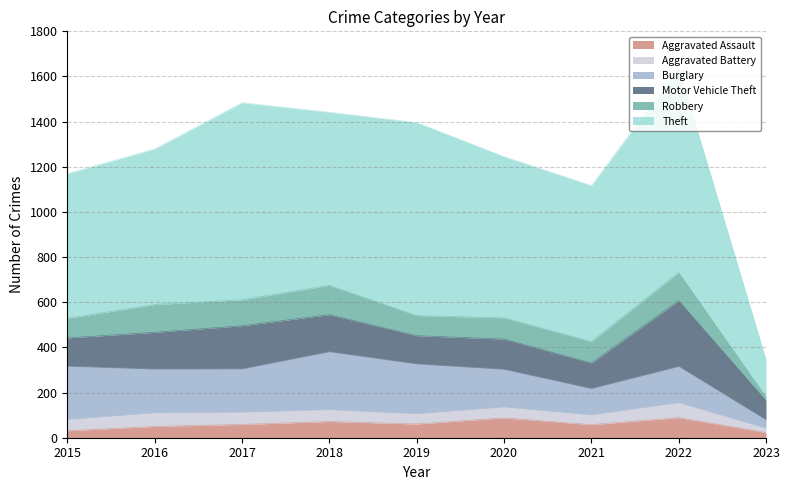

What are all the series names shown in the legend?

Aggravated Assault, Aggravated Battery, Burglary, Motor Vehicle Theft, Robbery, Theft